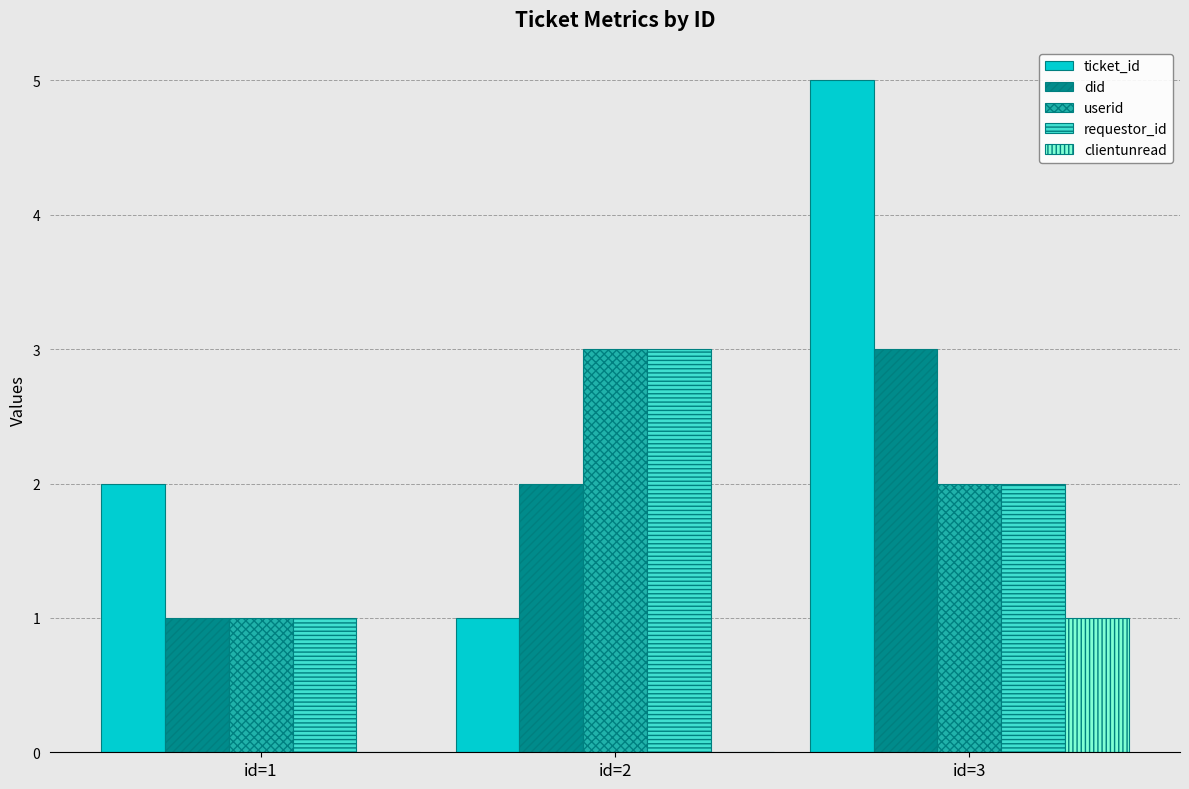

At which category does the chart reach its peak across all series?

id=3